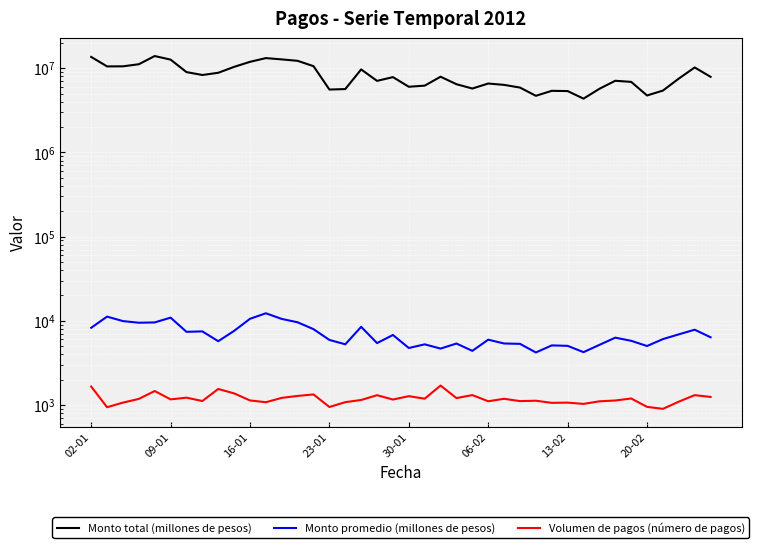

How many interior local peaks does the Monto total (millones de pesos) series have?

9